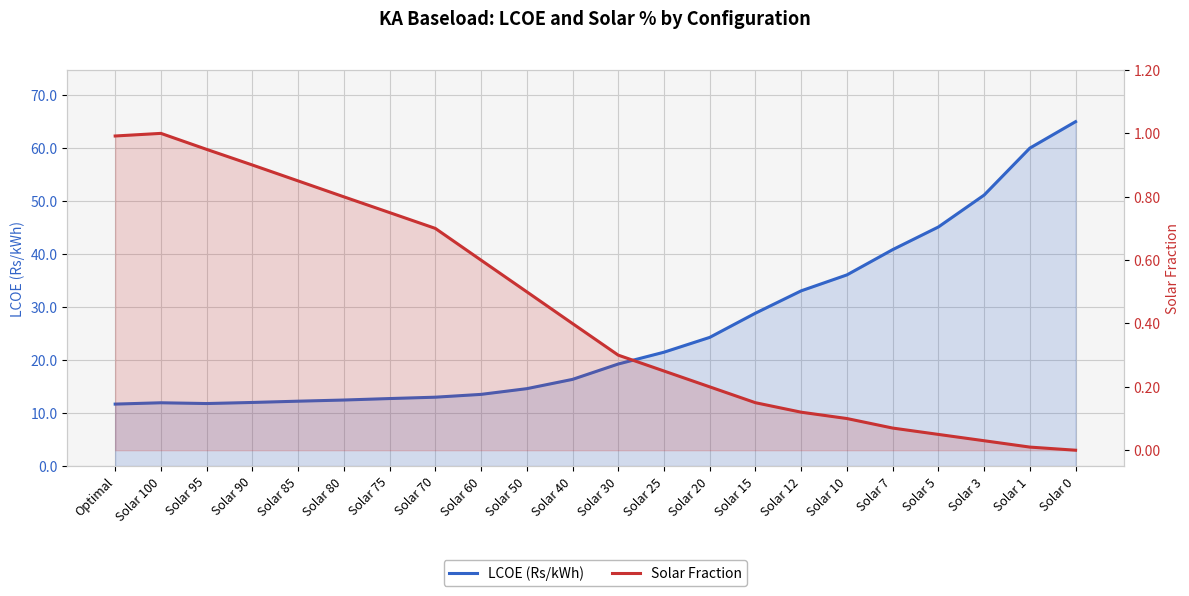

At which label is Solar Fraction closest to 0?

Solar 0